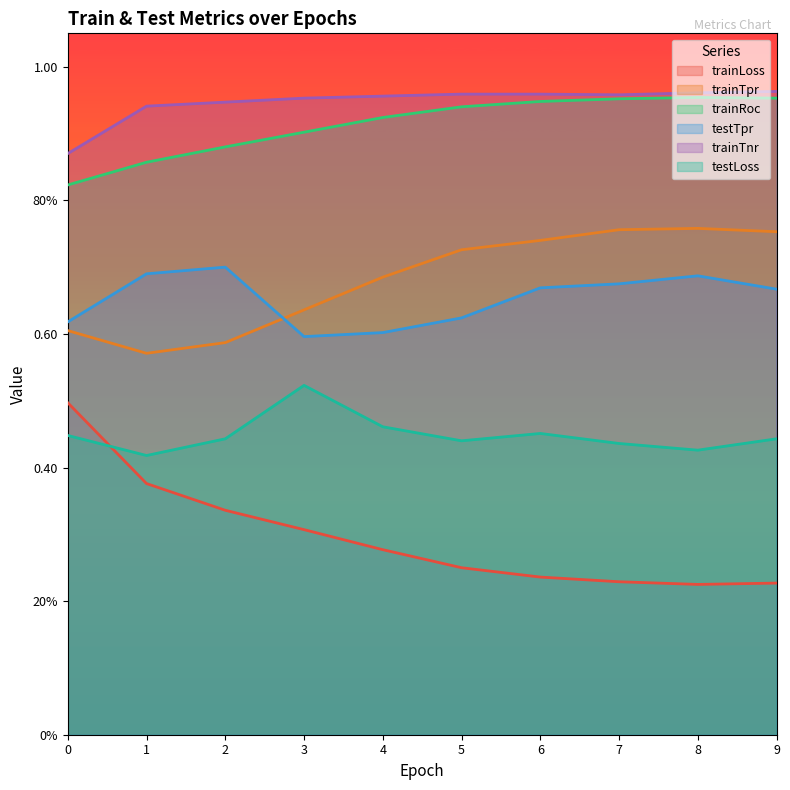

True or false: trainTnr and testTpr cross at least once.

False